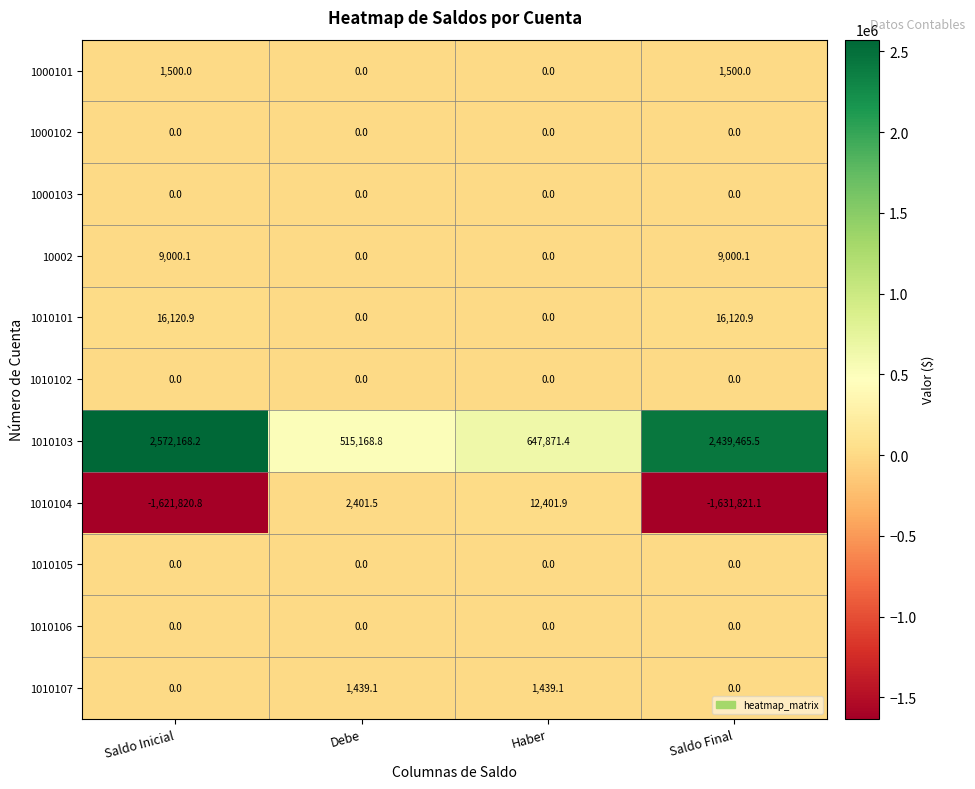

What is the sum of the 10002 values at Debe and Saldo Final?

9000.1